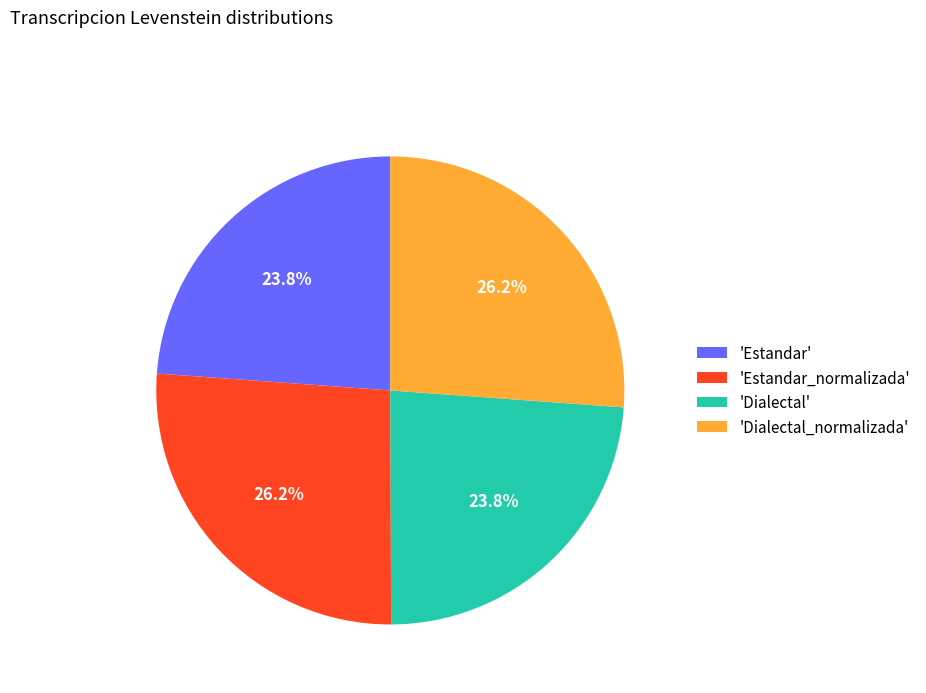

Do 'Estandar' and 'Dialectal' together represent more than half of the pie?

No